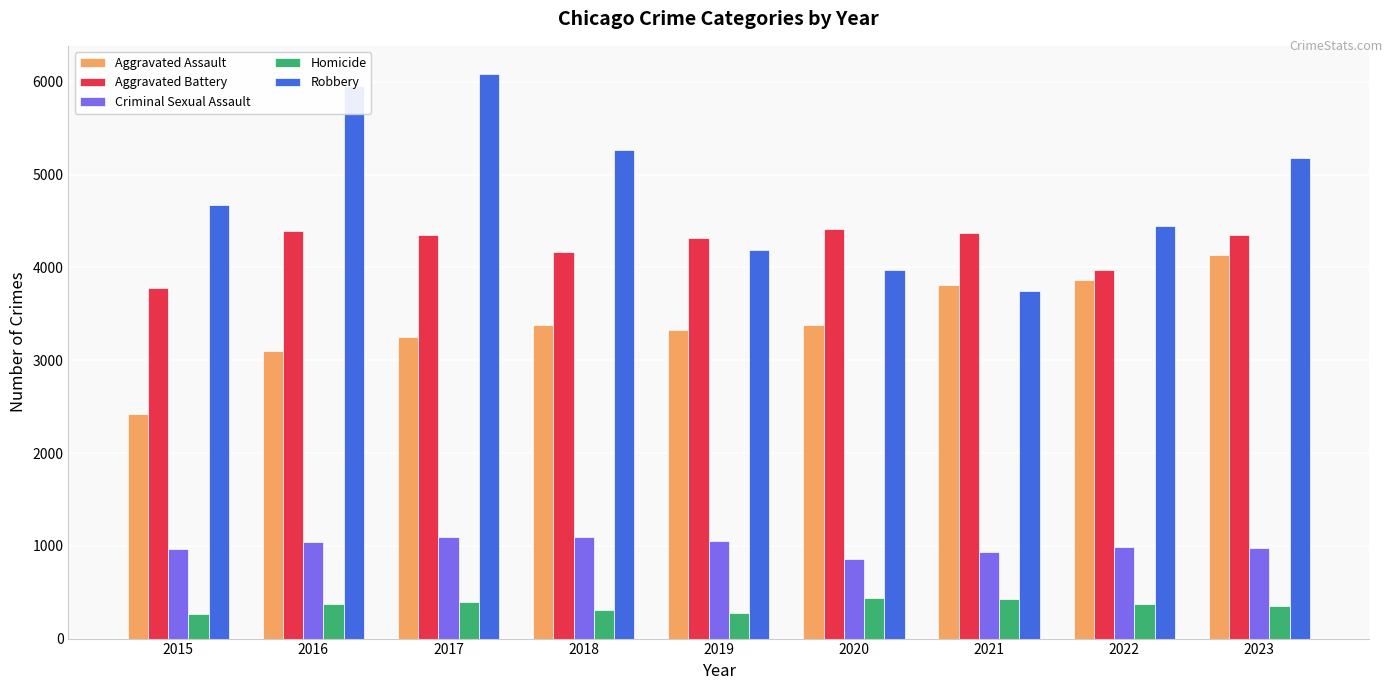

What is the value of the Criminal Sexual Assault bar at the 2nd from the left?

1045